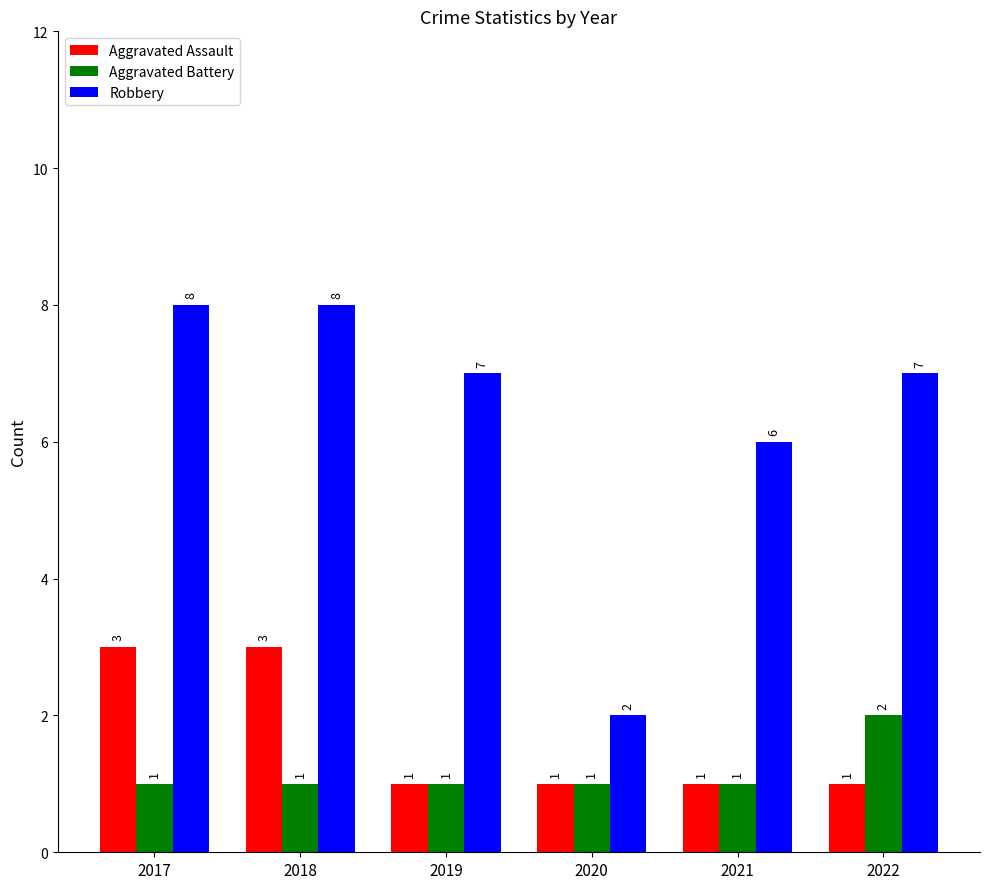

What is the difference between the maximum and minimum values in the Robbery series?

6